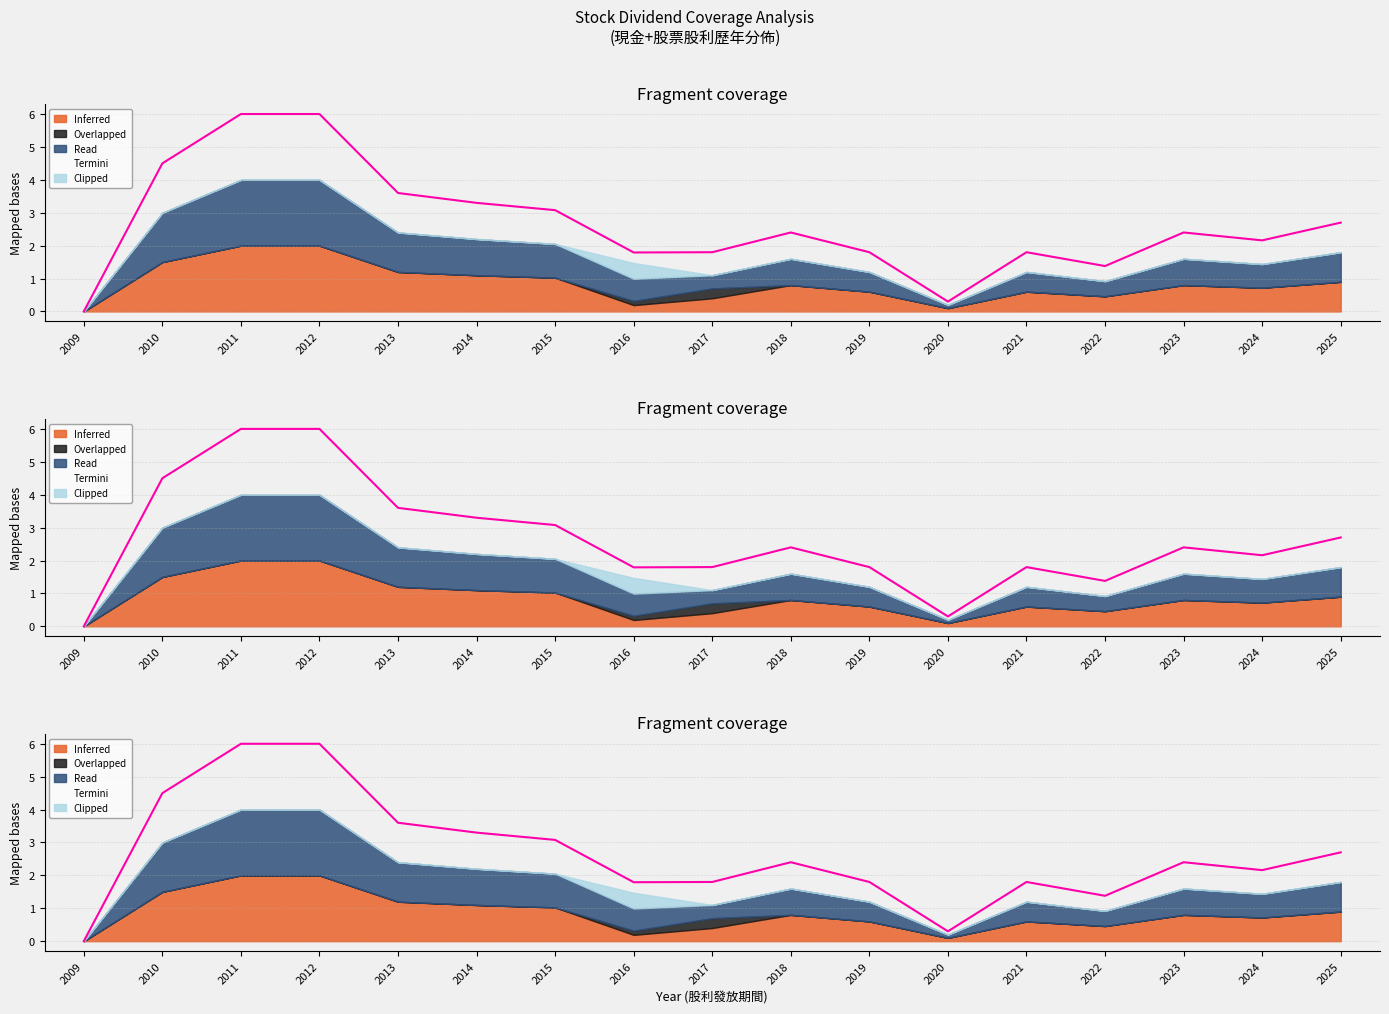

What is the total value across all series at 2014?

9.9